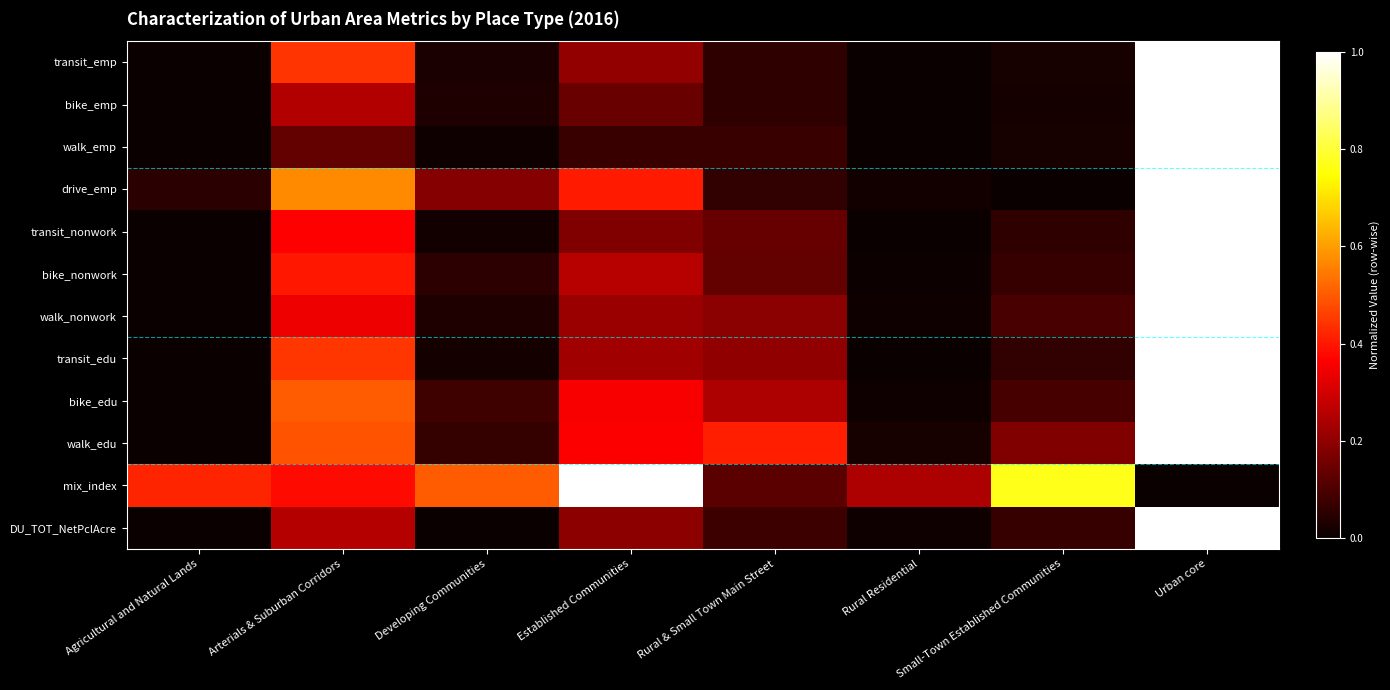

Which has a higher value, Established Communities or Agricultural and Natural Lands?

Established Communities